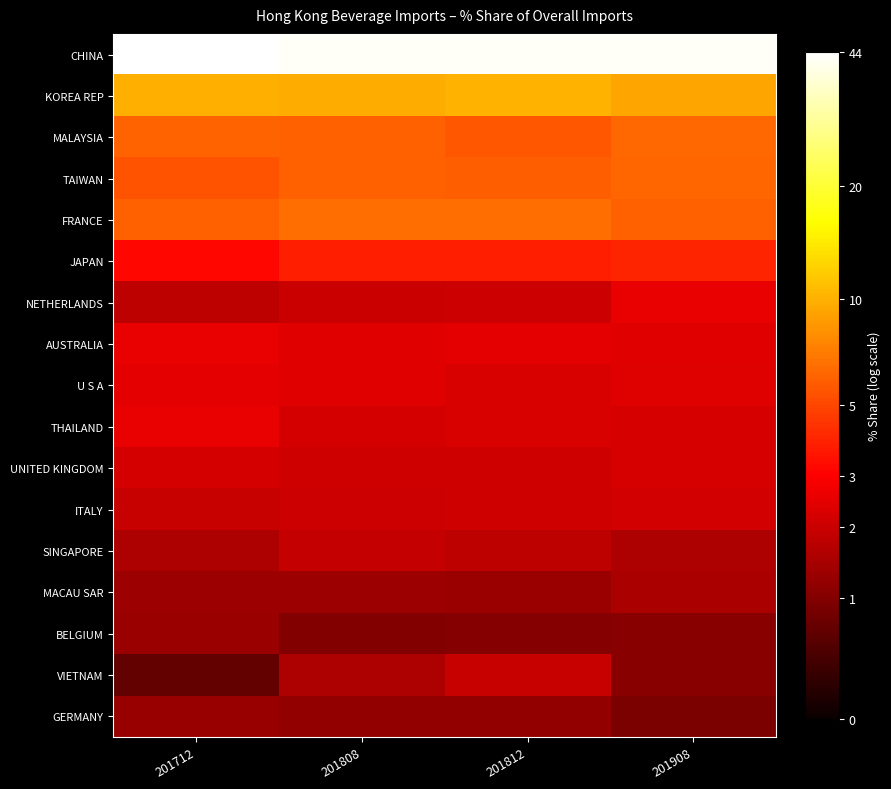

Which series has the largest range (max minus min)?

VIETNAM